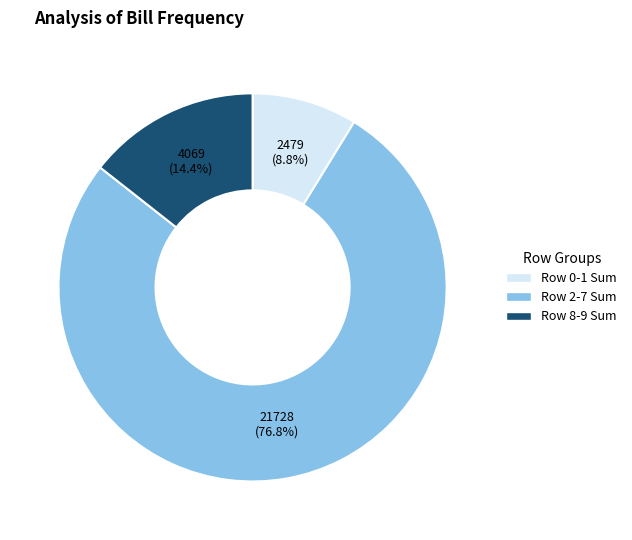

Count the number of slices in the pie.

3